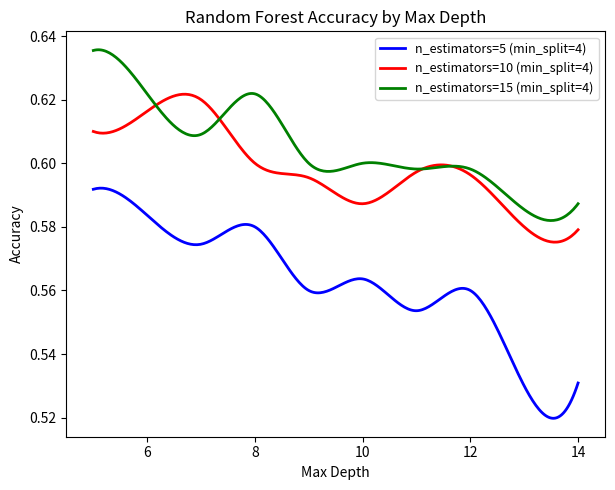

List the series in order of their peak value, highest first.

n_estimators=15 (min_split=4), n_estimators=10 (min_split=4), n_estimators=5 (min_split=4)